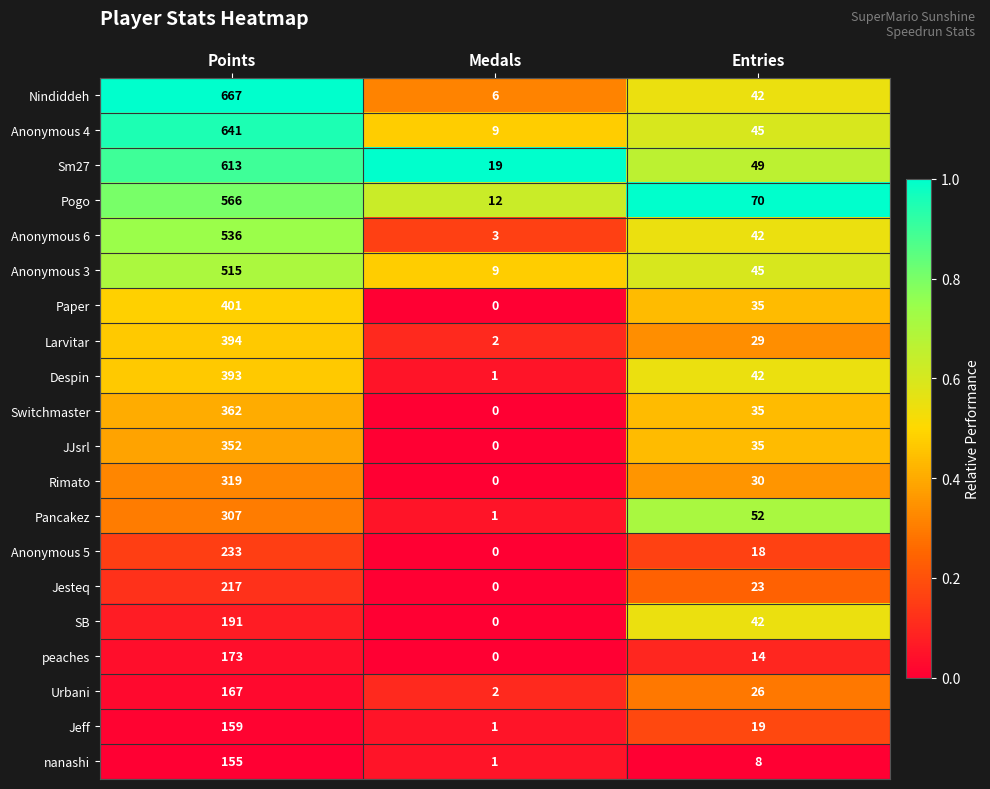

What is the difference between the maximum and minimum values in the Anonymous 6 series?

533